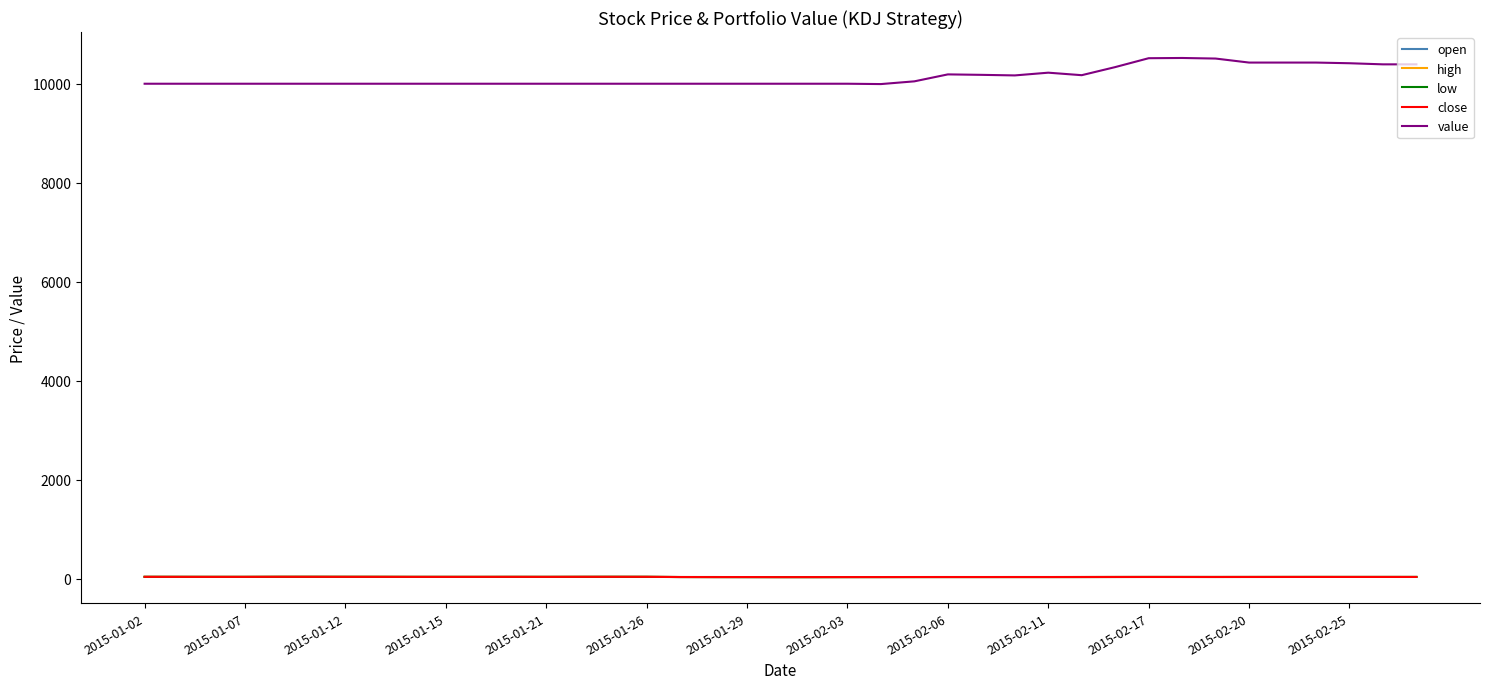

True or false: value and high cross at least once.

False